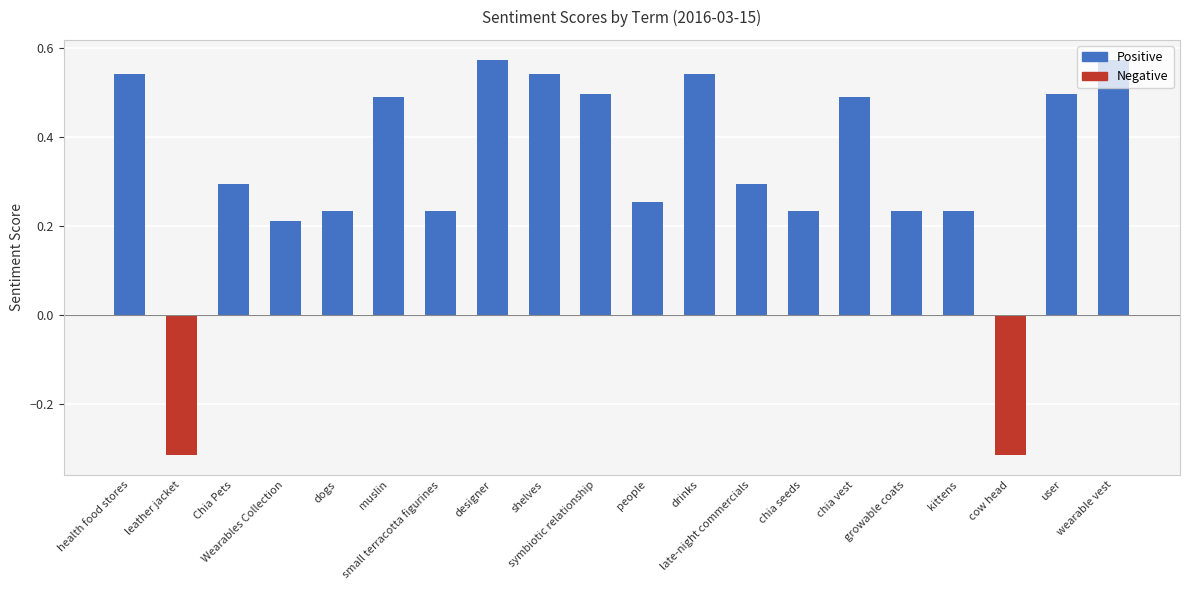

How many values are between 0 and 1?

18